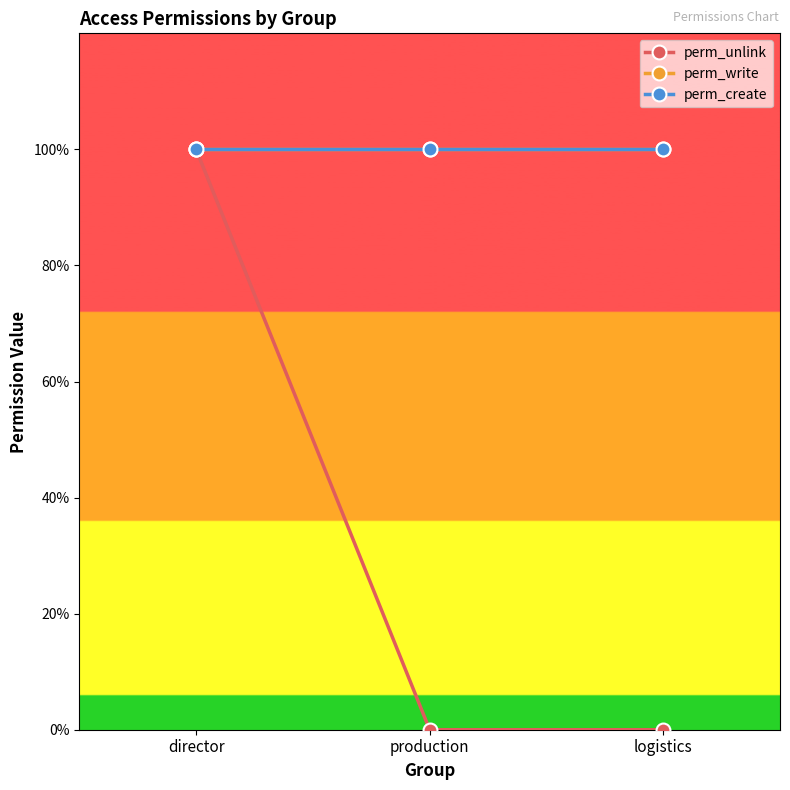

Does the chart have visible grid lines?

No